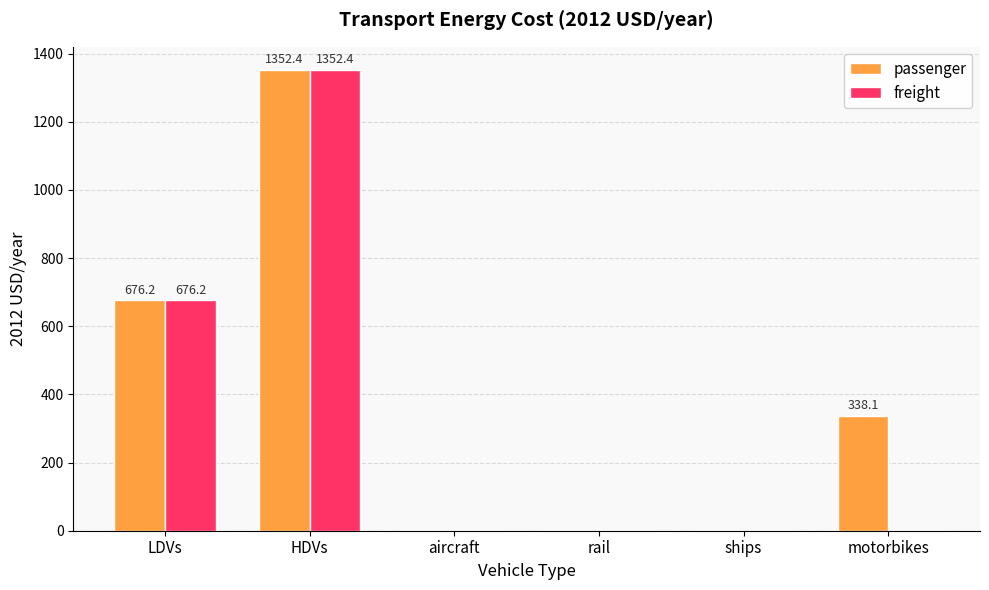

Count the number of categories in the chart.

6